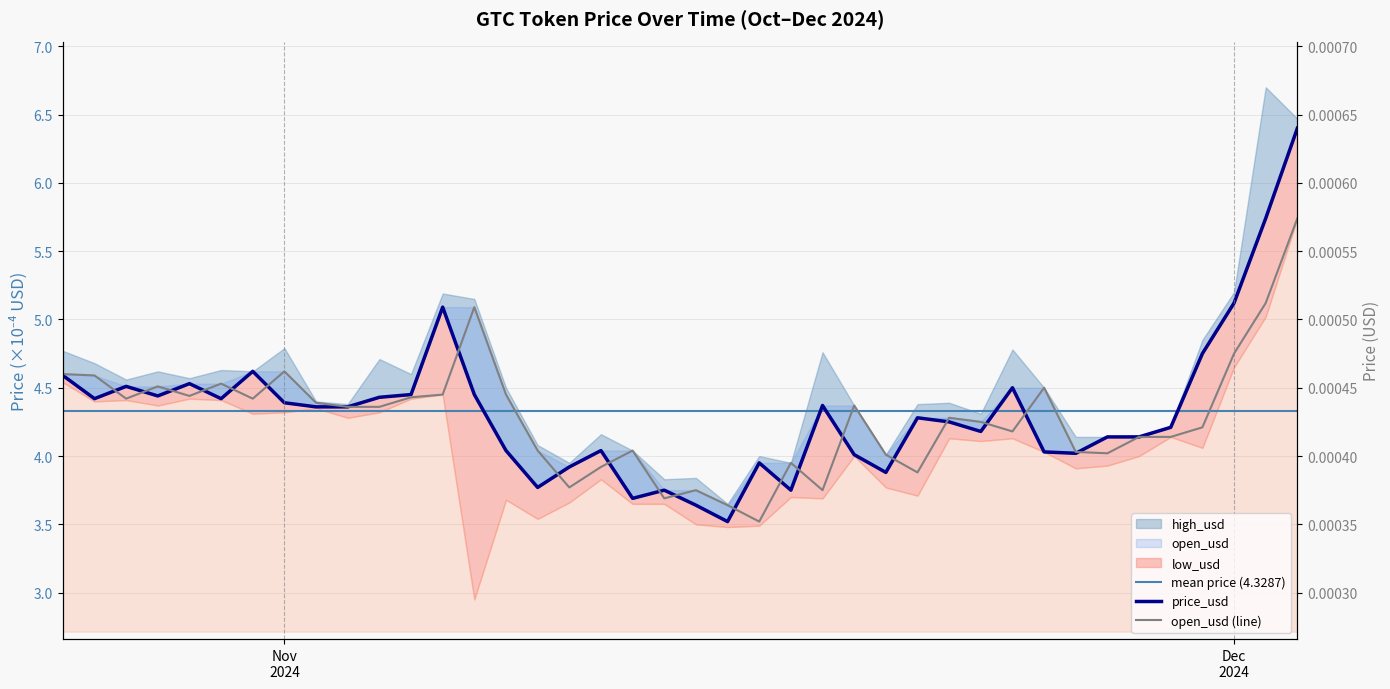

What is the approximate value of open_usd at 2024-11-11?

3.9